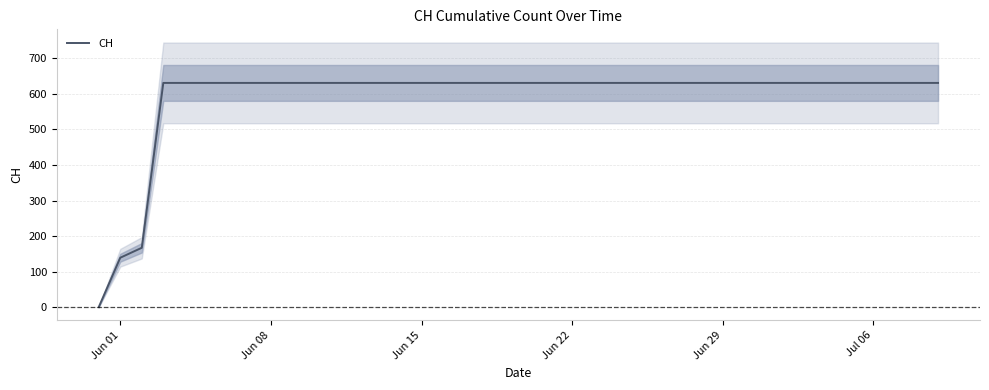

What is the highest value of the CH series?

631